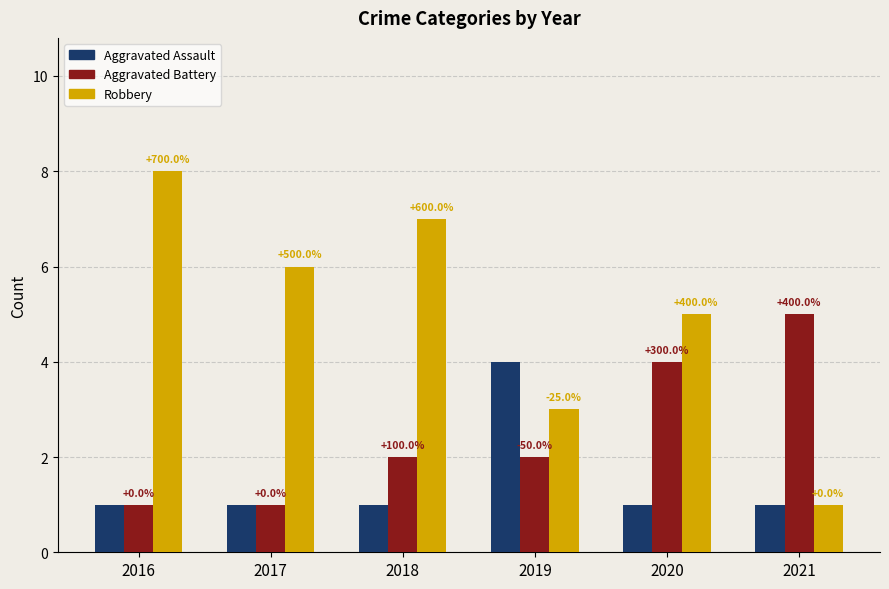

What is the spread (max minus min) of values at 2021?

4